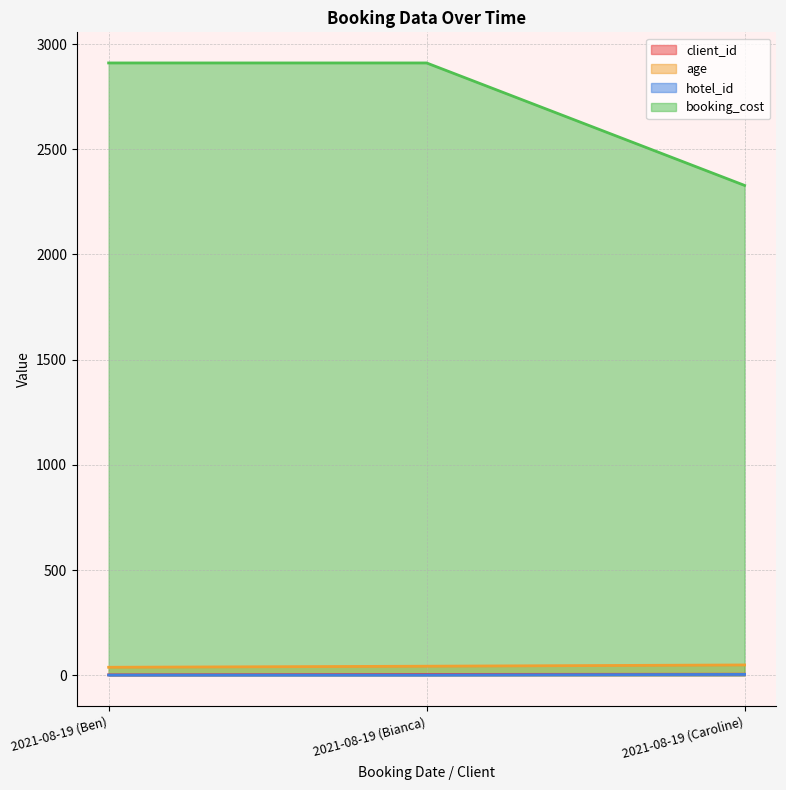

Count the number of data series in this chart.

4